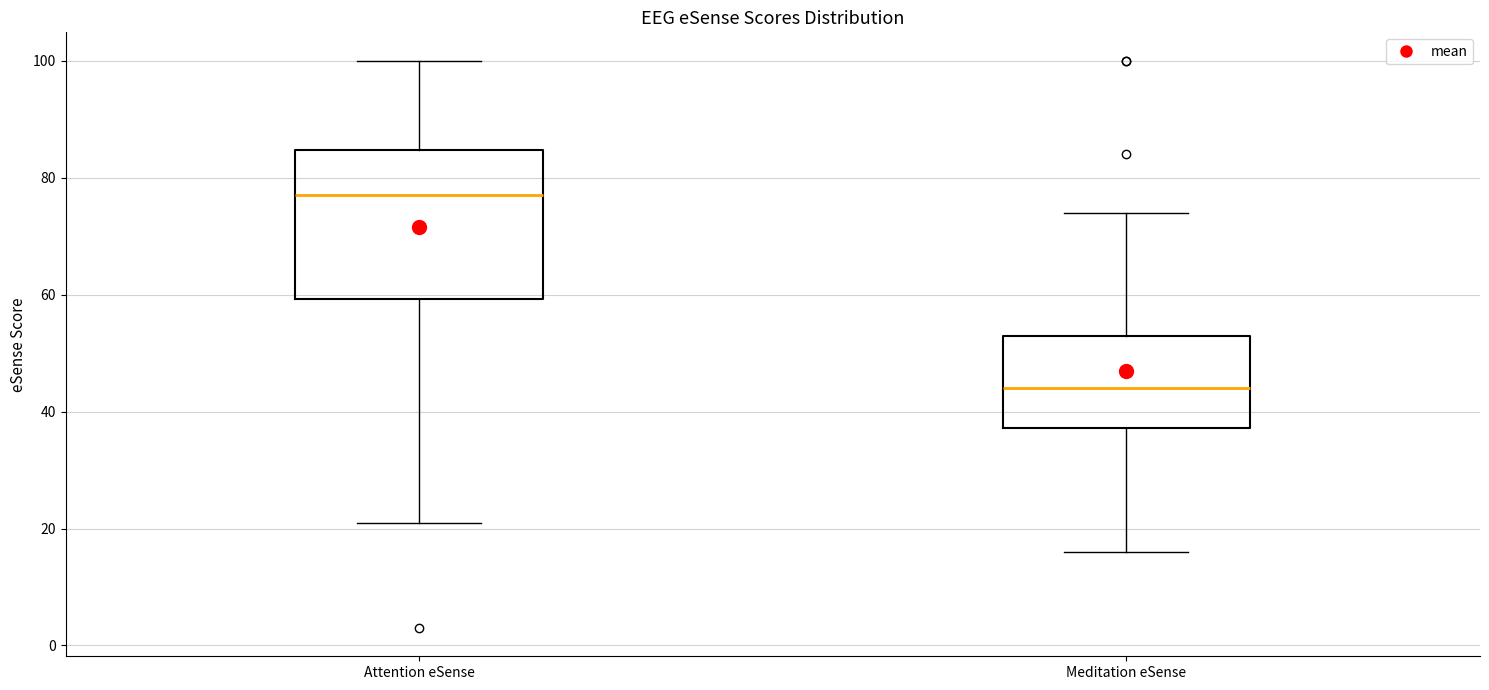

Reading left to right, read every box against the y-axis: the position of its median line, the range the box covers, and the ends of its whiskers. The values are not printed on the chart, so give them approximately, as read against the axis.

Attention eSense: median 78, box 60 to 84, whiskers 22 to 100
Meditation eSense: median 44, box 38 to 54, whiskers 16 to 74